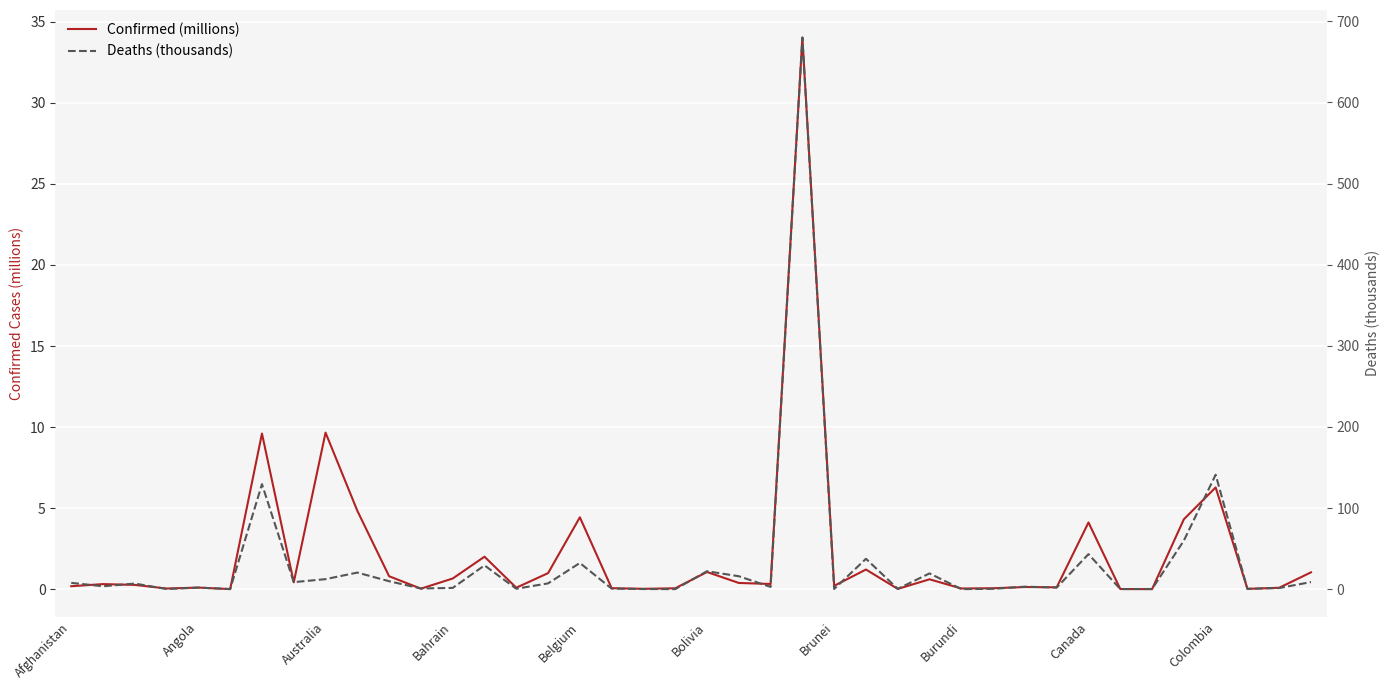

Count the number of categories in the chart.

40